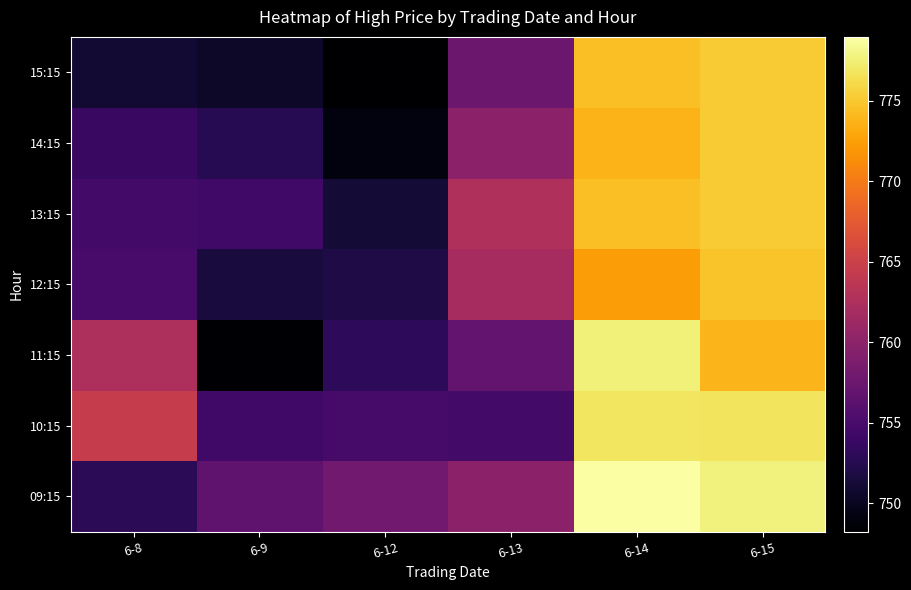

What is the total value across all series at 6-14?

5428.4